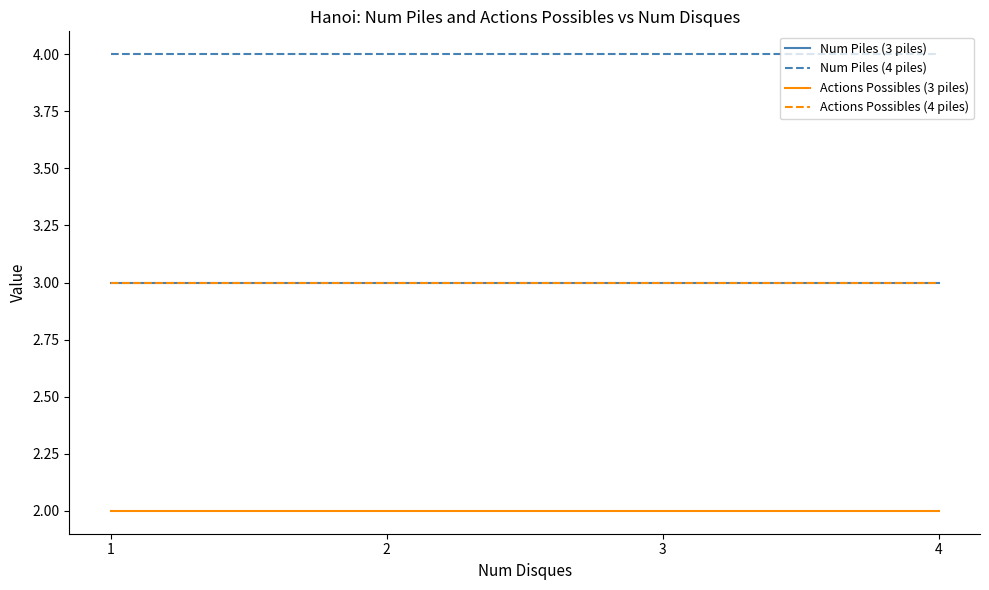

At how many categories does at least one series exceed 2?

4